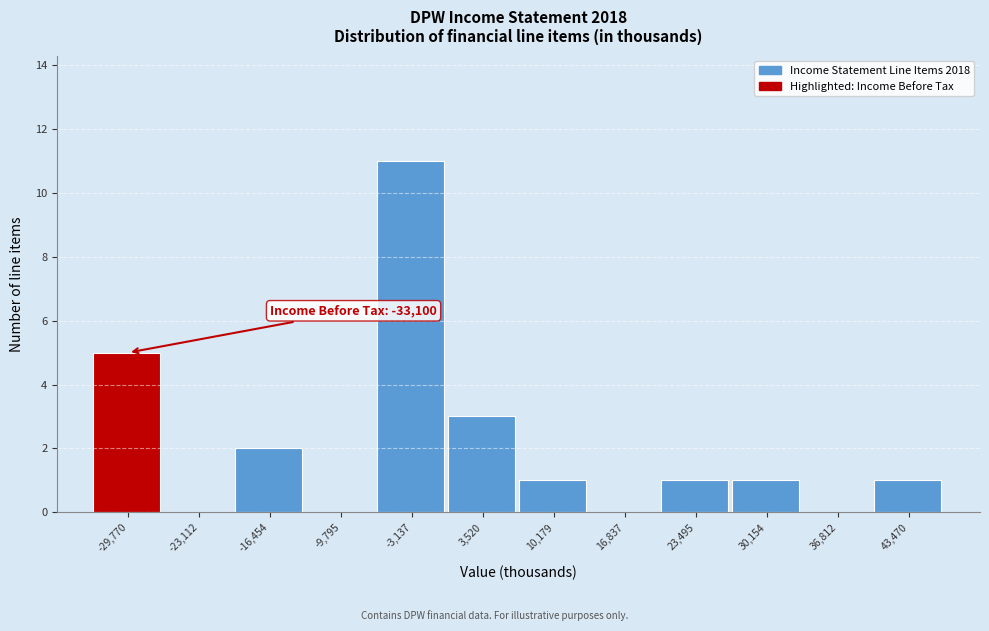

Which range on the x-axis has the tallest bar?

-6000 to 0